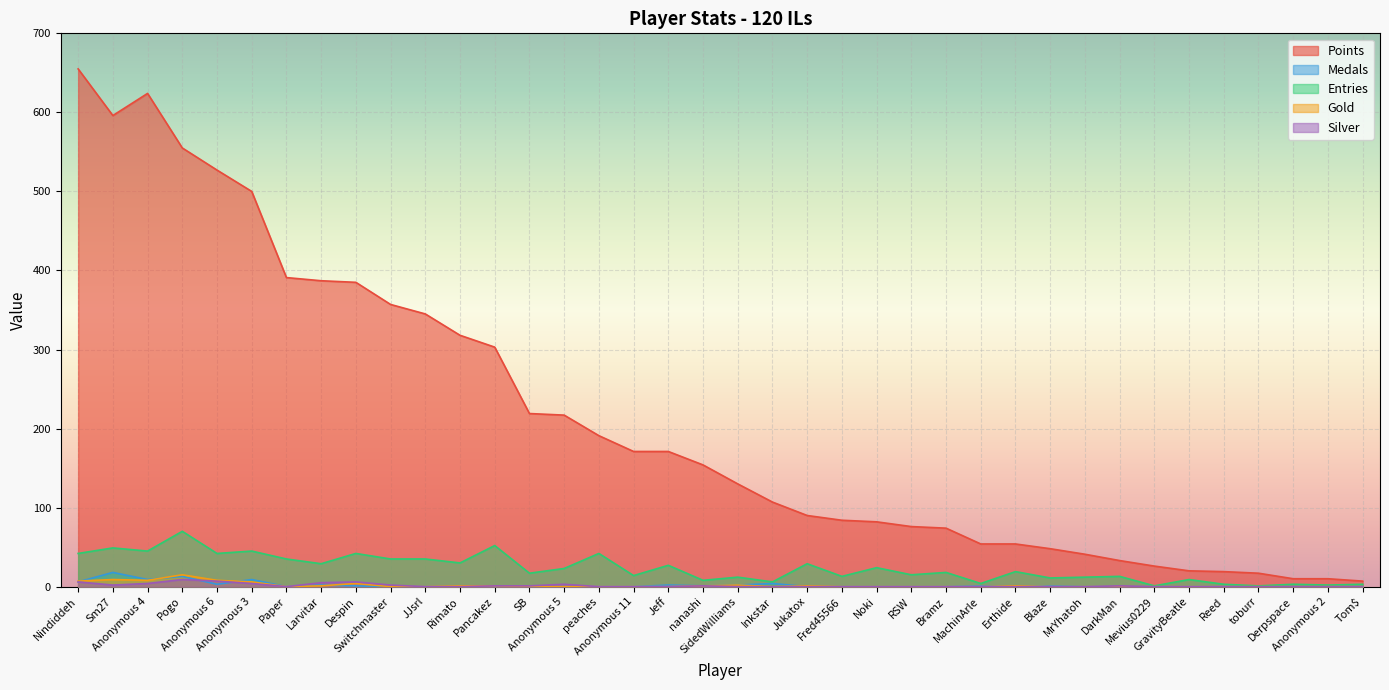

What value does the Points series have at Anonymous 4, to the nearest 50?

600